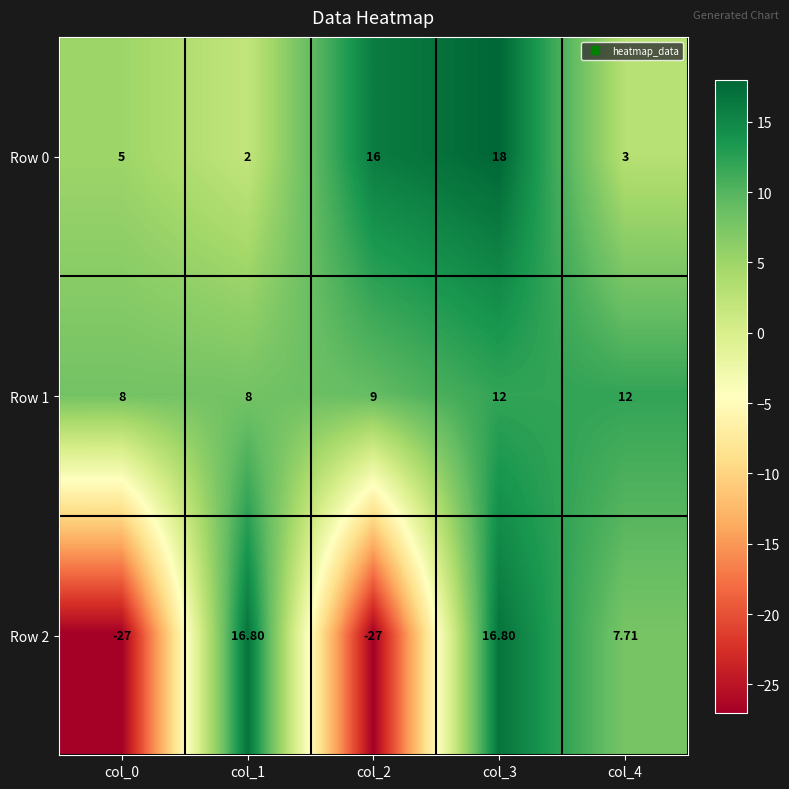

How many data points in Row 2 are above 7?

3